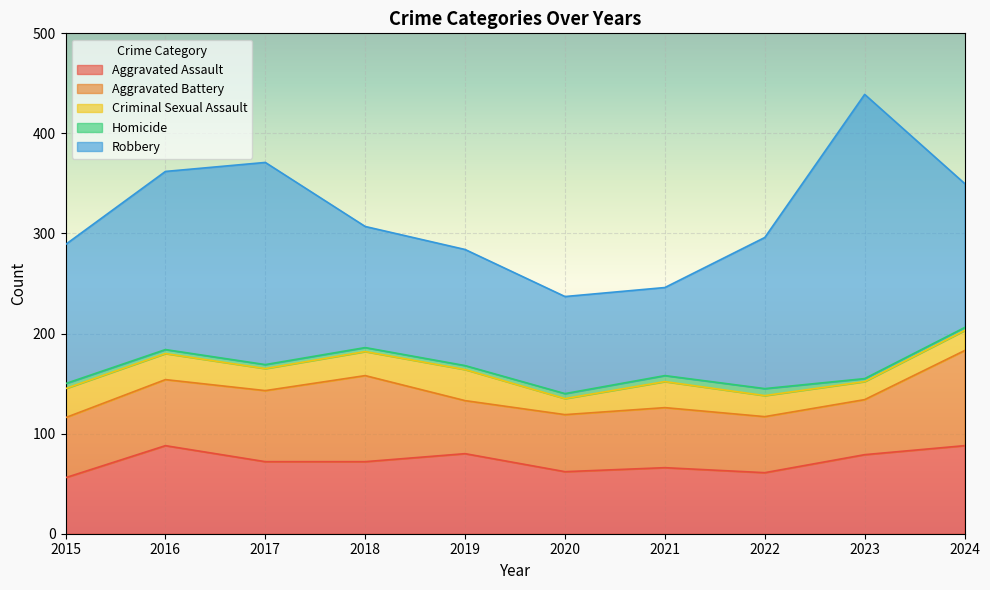

List the labels in order of Aggravated Battery value, largest first.

2024, 2018, 2017, 2016, 2015, 2021, 2020, 2022, 2023, 2019